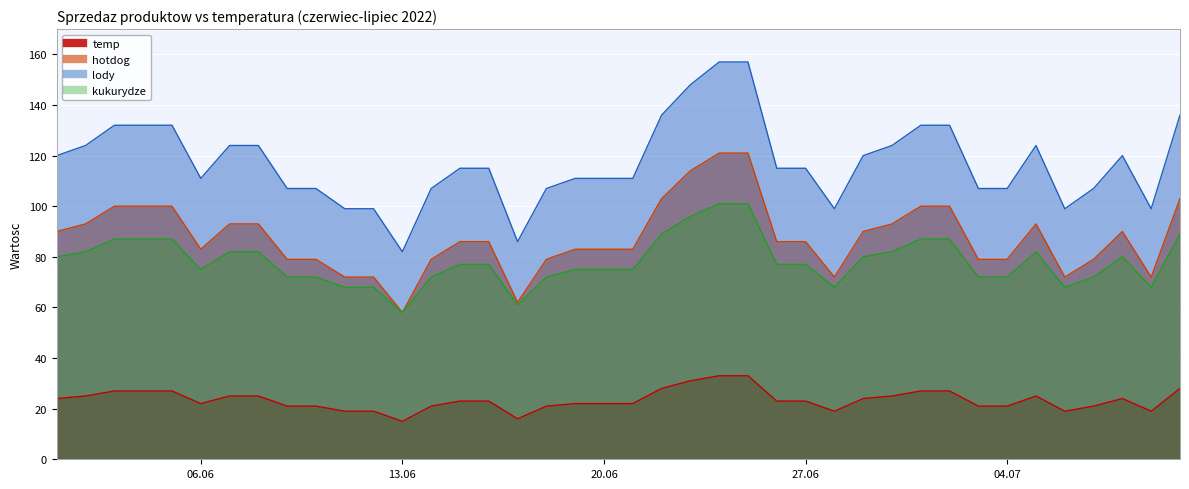

What is the minimum value shown in the chart?

15